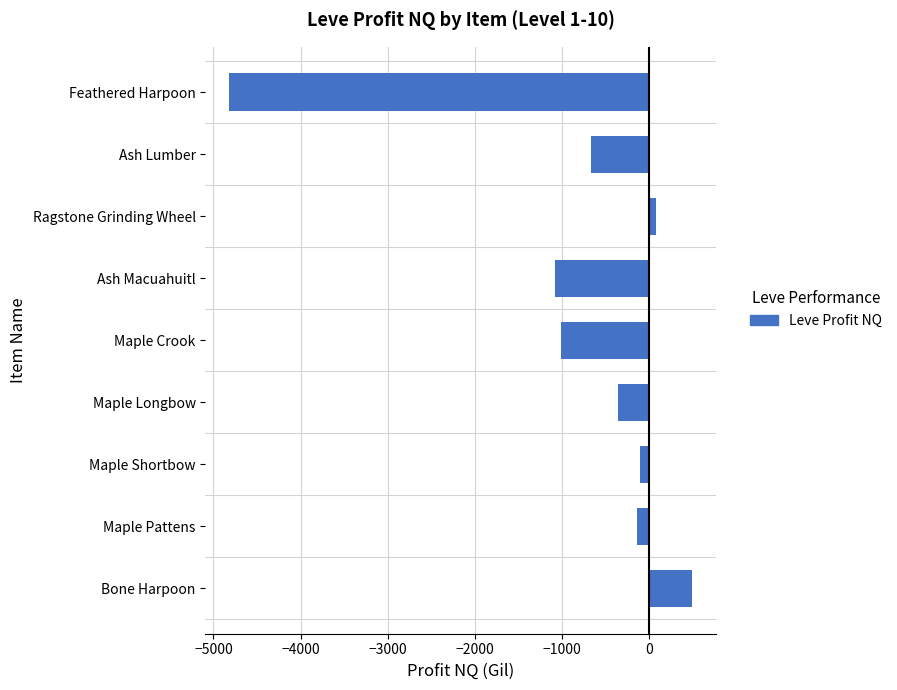

Are the bars grouped side by side (vs. stacked)?

No